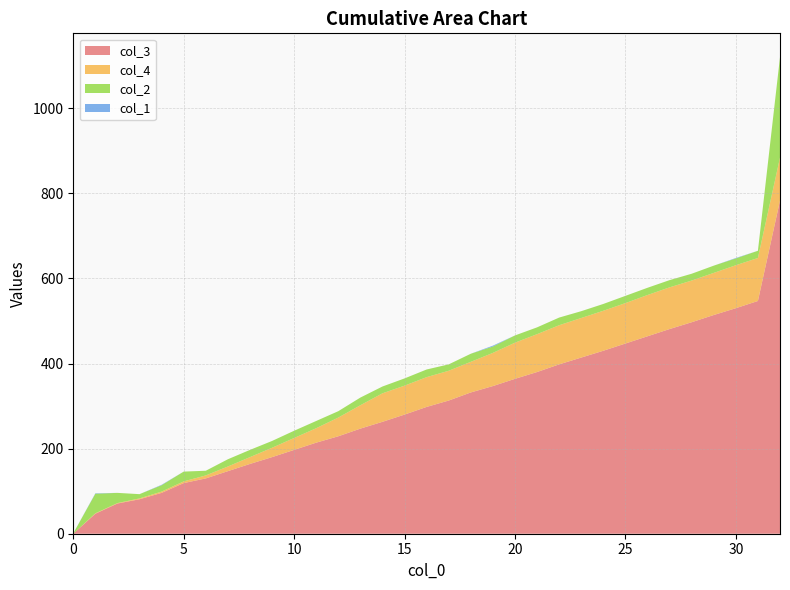

Reading left to right, list all the values displayed in this chart.

col_3: 0	47	71	81	96	119	130	147	164	180	197	214	229	247	263	280	298	313	332	347	364	380	398	414	430	447	464	481	497	514	530	547	783
col_4: 0	1	1	2	3	4	7	11	16	22	28	34	44	55	67	68	70	70	72	78	85	89	92	93	94	95	97	98	98	99	101	101	101
col_2: 1	46	24	10	15	23	11	17	17	16	17	17	15	18	16	17	18	15	19	15	17	16	18	16	16	17	17	17	16	17	16	17	236
col_1: 0	1	0	0	1	0	0	0	0	0	0	0	0	0	0	0	0	0	0	2	0	0	0	0	0	0	0	0	0	0	1	0	0